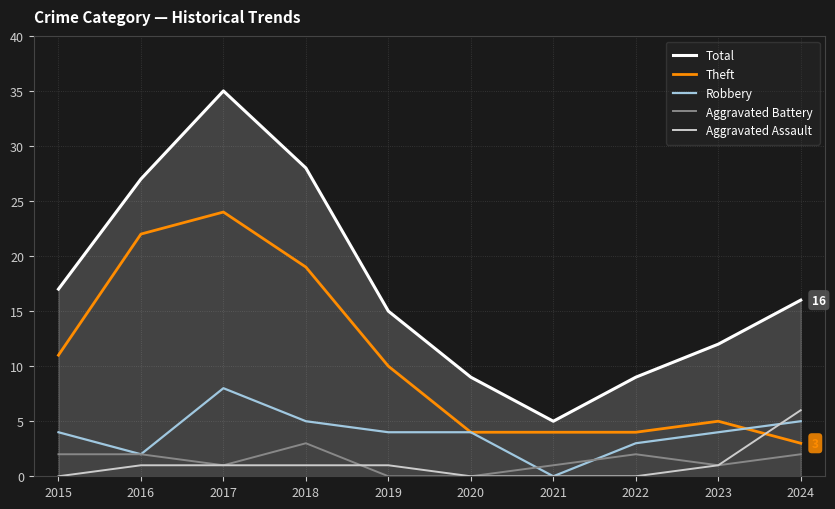

Reading left to right, list all the values displayed in this chart.

Total: 2015=17	2016=27	2017=35	2018=28	2019=15	2020=9	2021=5	2022=9	2023=12	2024=16
Theft: 2015=11	2016=22	2017=24	2018=19	2019=10	2020=4	2021=4	2022=4	2023=5	2024=3
Robbery: 2015=4	2016=2	2017=8	2018=5	2019=4	2020=4	2021=0	2022=3	2023=4	2024=5
Aggravated Battery: 2015=2	2016=2	2017=1	2018=3	2019=0	2020=0	2021=1	2022=2	2023=1	2024=2
Aggravated Assault: 2015=0	2016=1	2017=1	2018=1	2019=1	2020=0	2021=0	2022=0	2023=1	2024=6